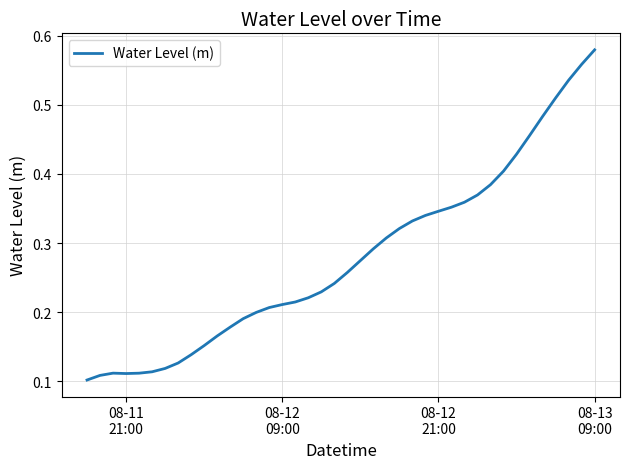

What is the maximum value shown in the chart?

0.6